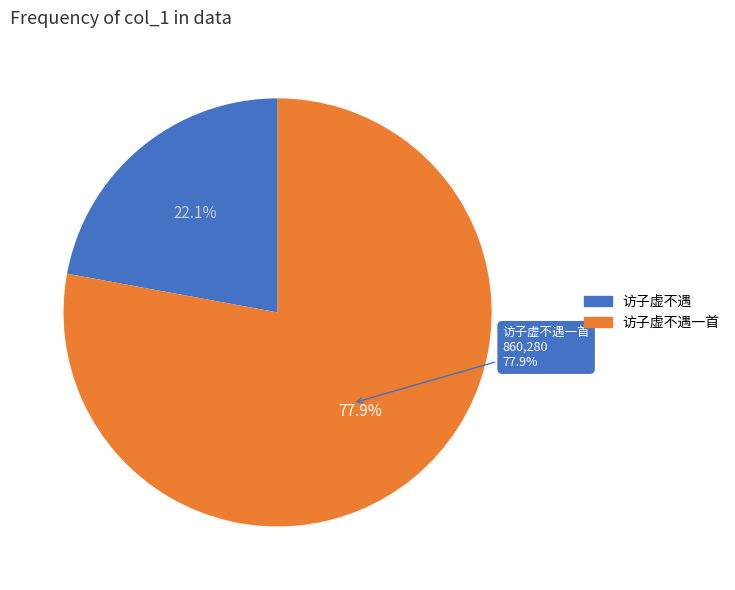

How much of the chart is everything except 访子虚不遇?

77.9%